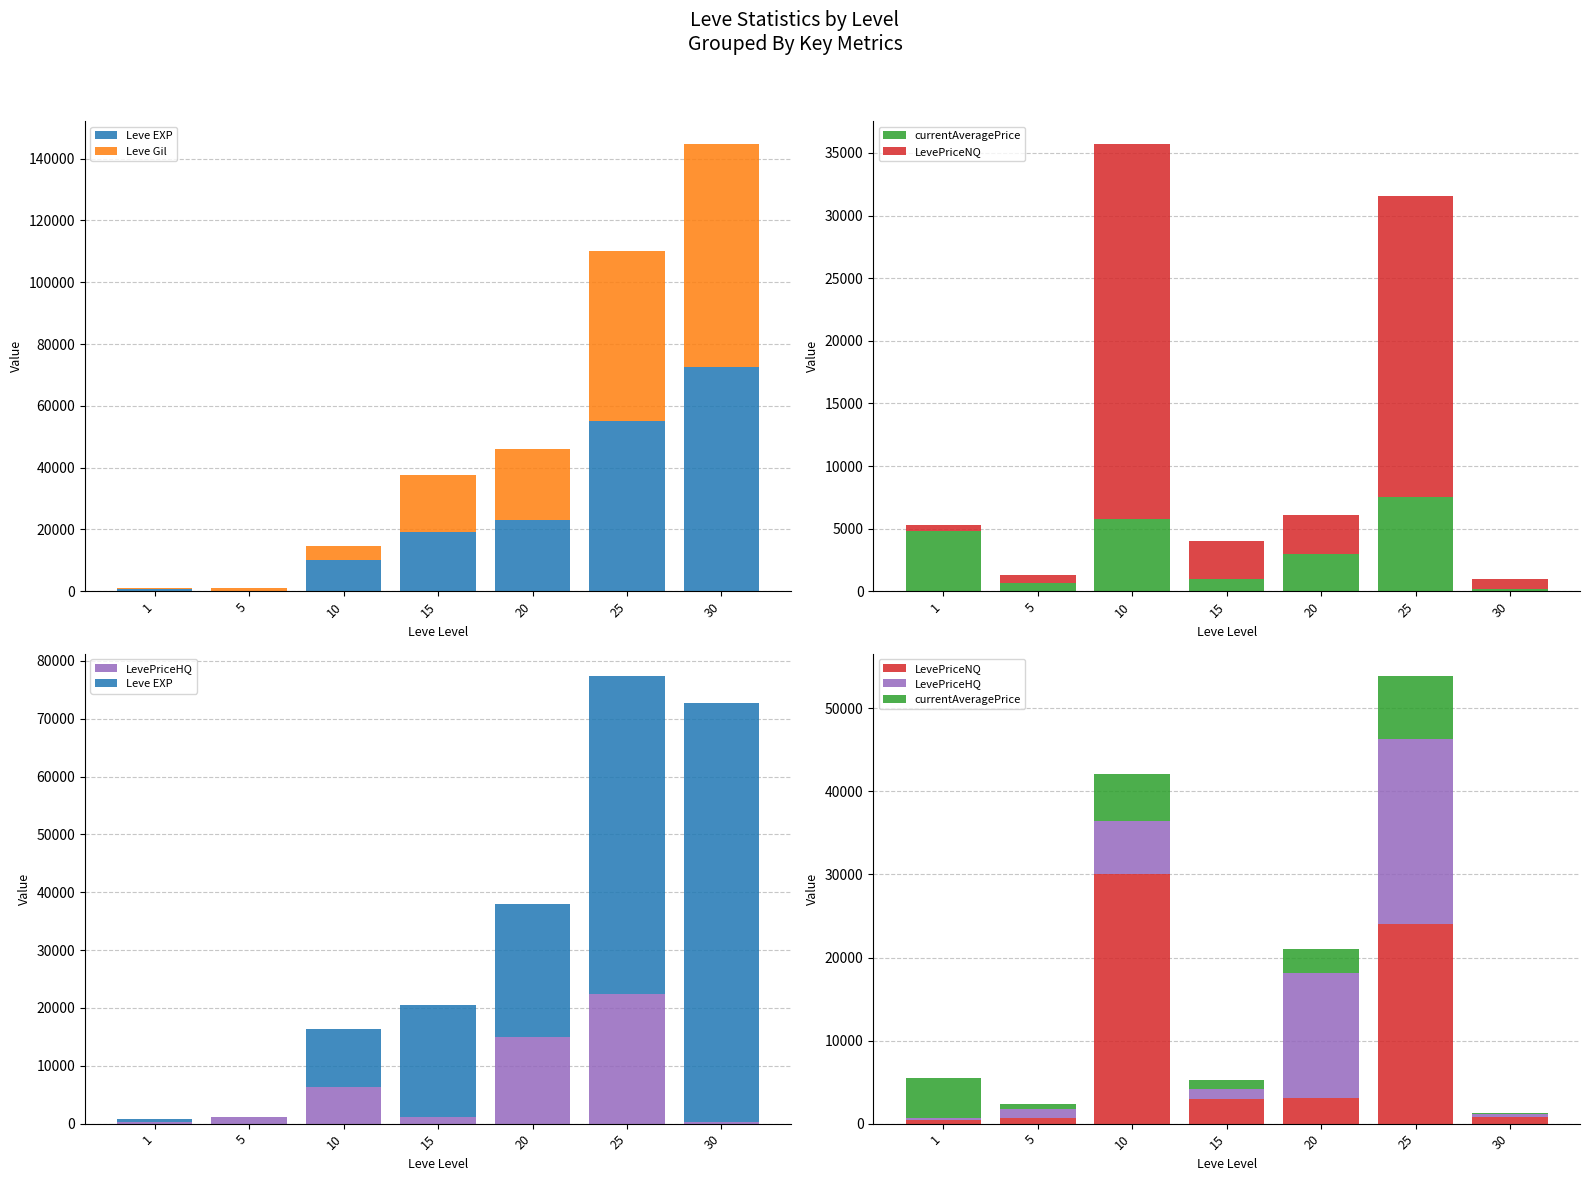

What is the difference between the second highest and minimum values in the LevePriceNQ series?

23561